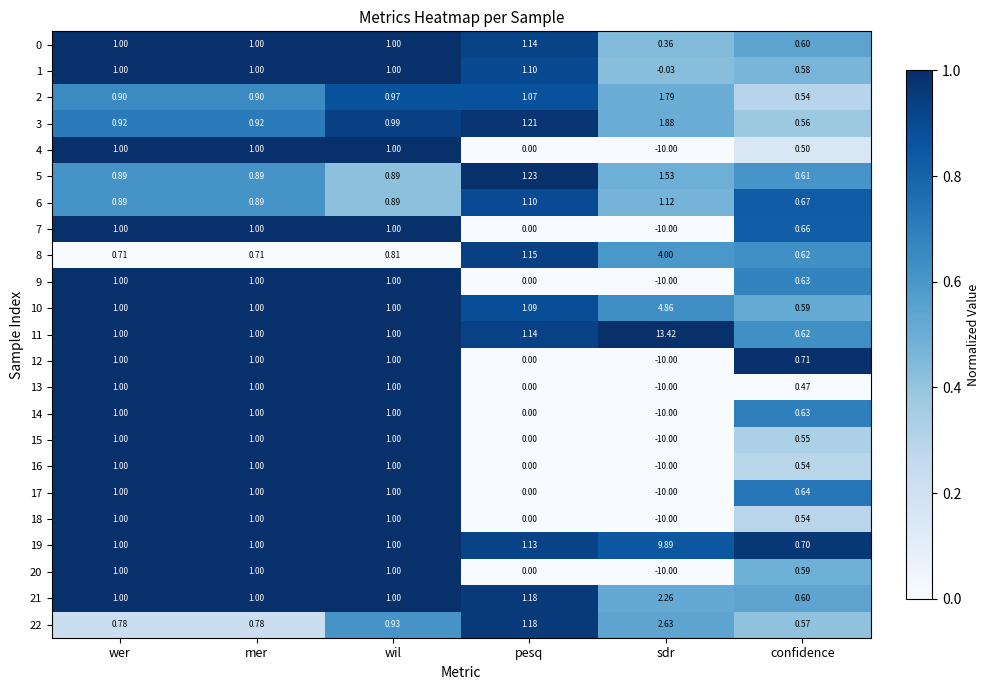

Which label corresponds to the largest value in the chart?

sdr